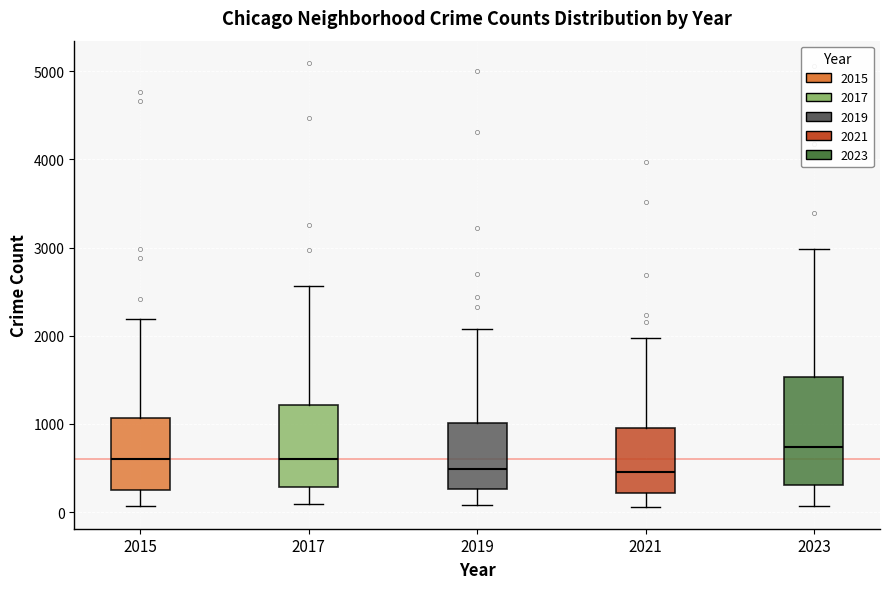

Which box is the tallest, from its lower edge to its upper edge?

2023